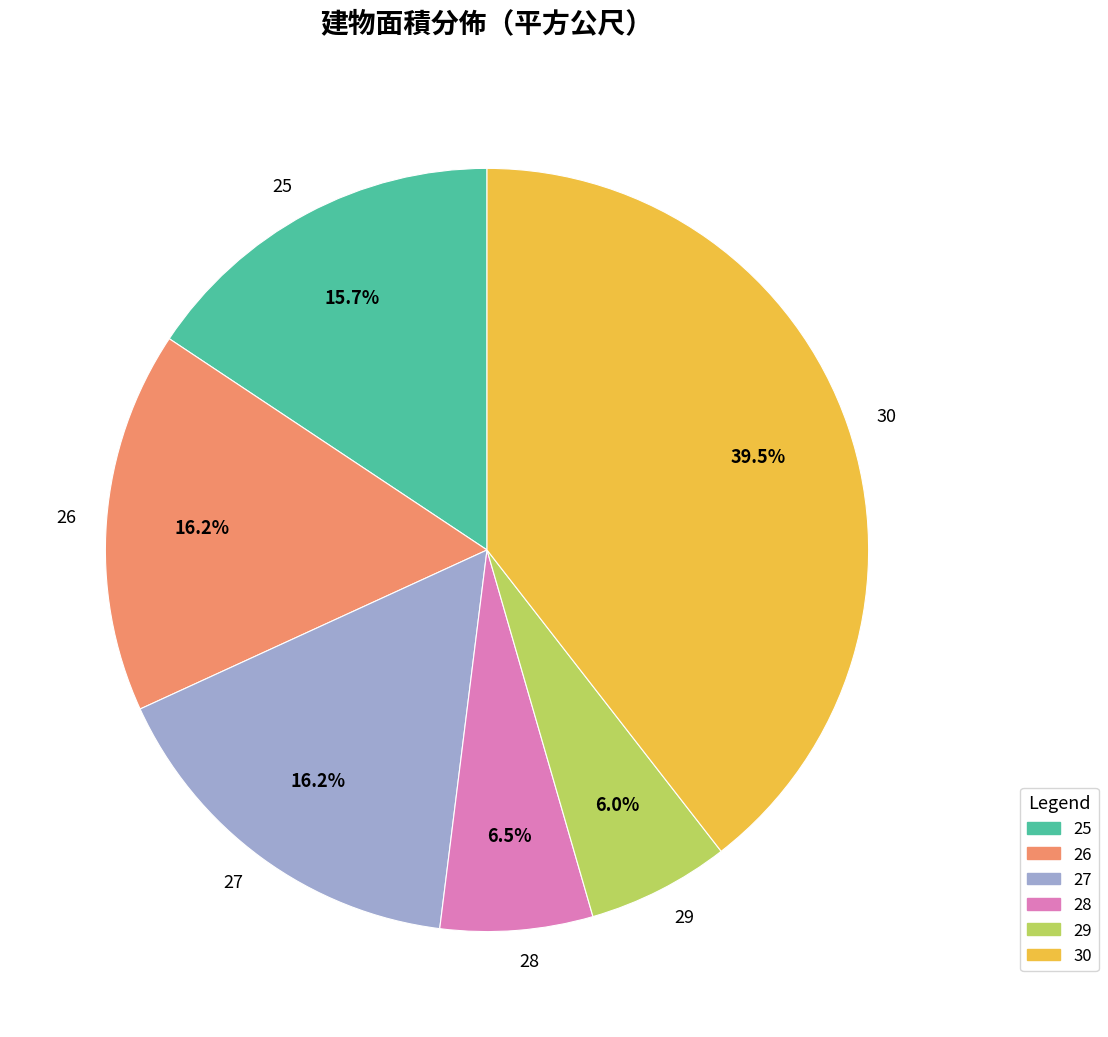

Which slice is the largest?

30